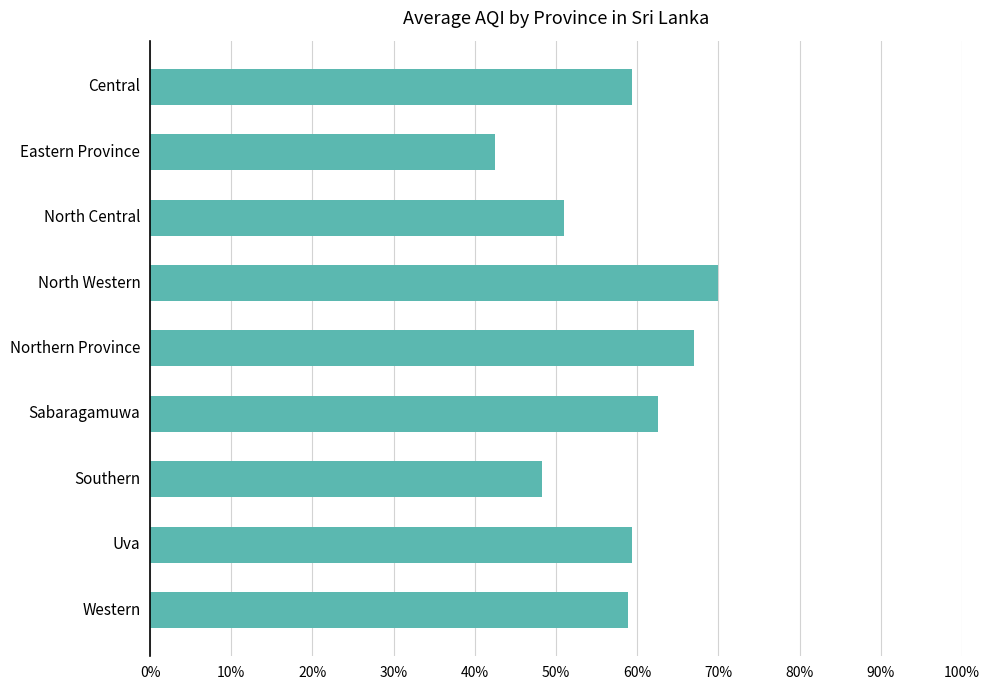

What is the sum of all values?

518.7